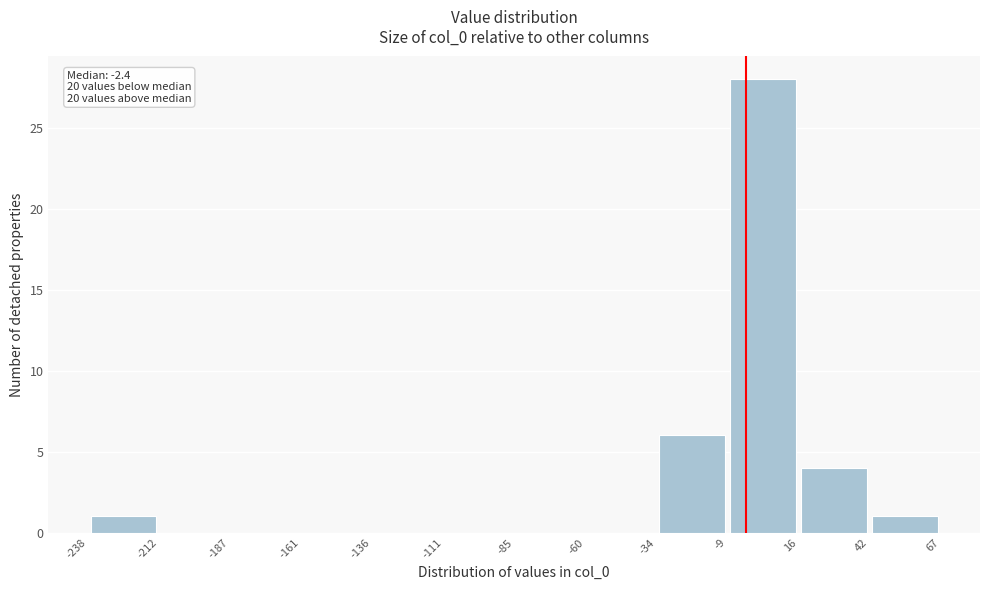

Which range on the x-axis has the tallest bar?

-9 to 16